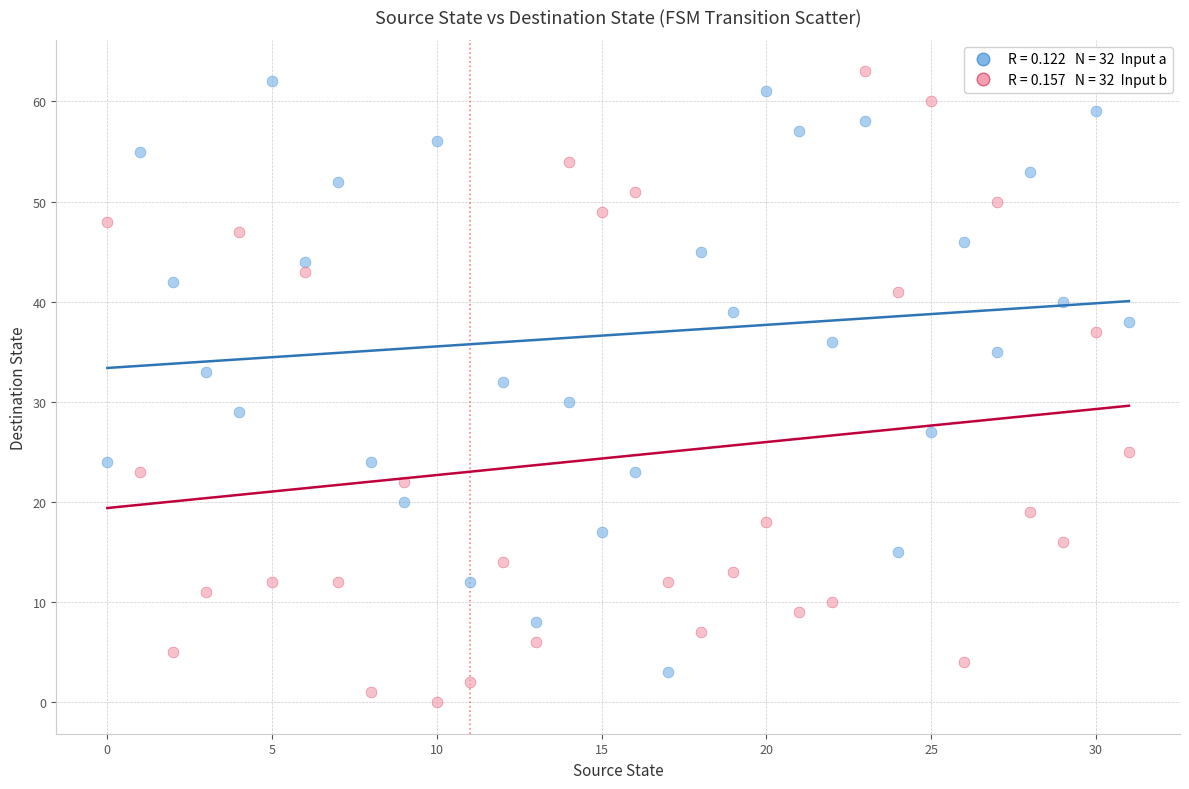

How many data points are displayed?

64